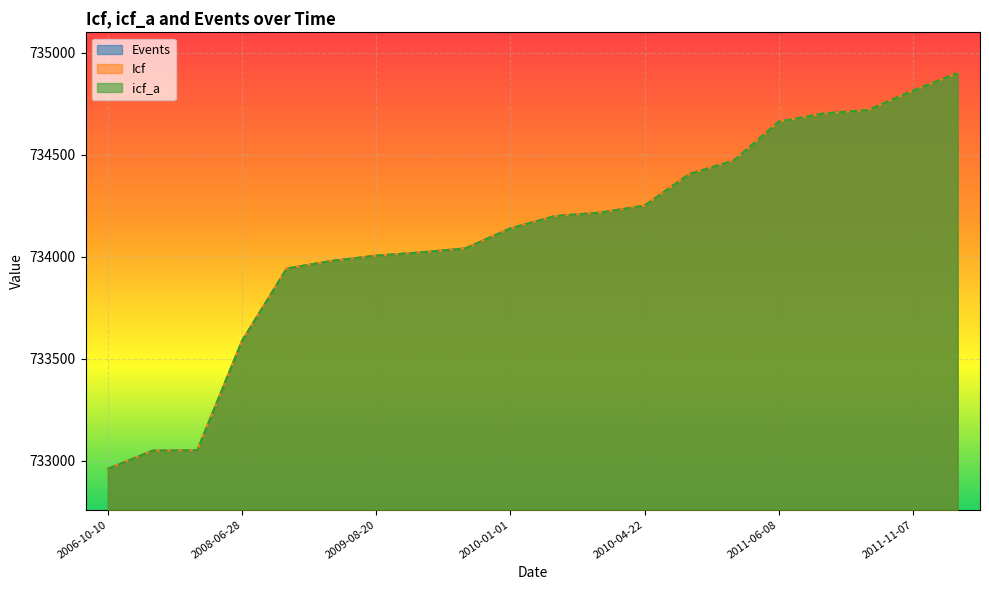

Reading left to right, transcribe all the data shown in this chart.

Events: 732960	733049	733051	733587	733942	733979	734005	734021	734041	734139	734199	734216	734250	734405	734472	734662	734702	734719	734814	734900
Icf: 732960	733049	733051	733587	733942	733979	734005	734021	734041	734139	734199	734216	734250	734405	734472	734662	734702	734719	734814	734900
icf_a: 732960	733049	733051	733587	733942	733979	734005	734021	734041	734139	734199	734216	734250	734405	734472	734662	734702	734719	734814	734900